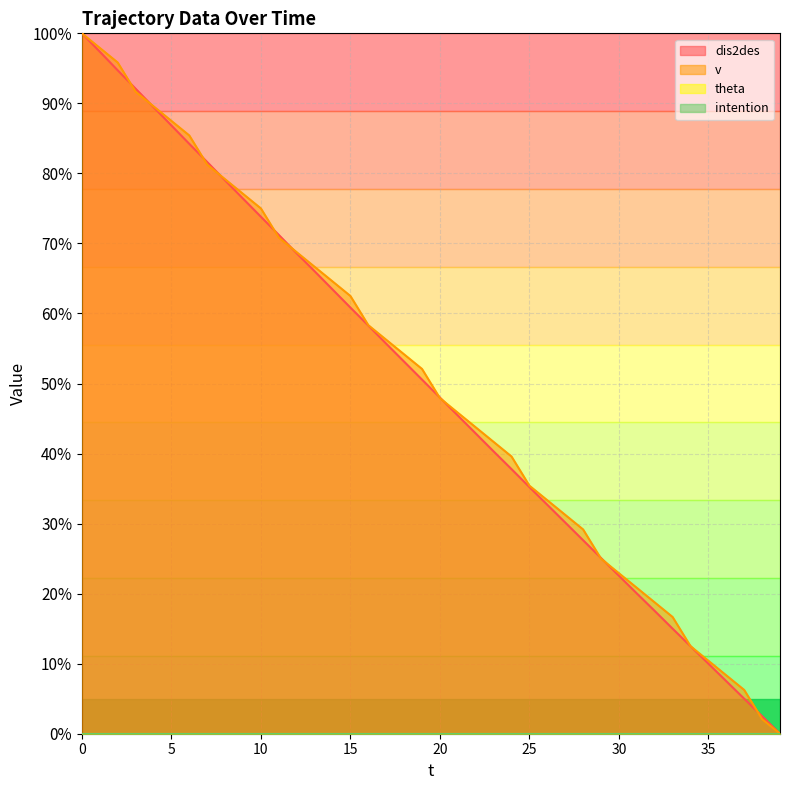

What is the total value across all series at 8?

158.2